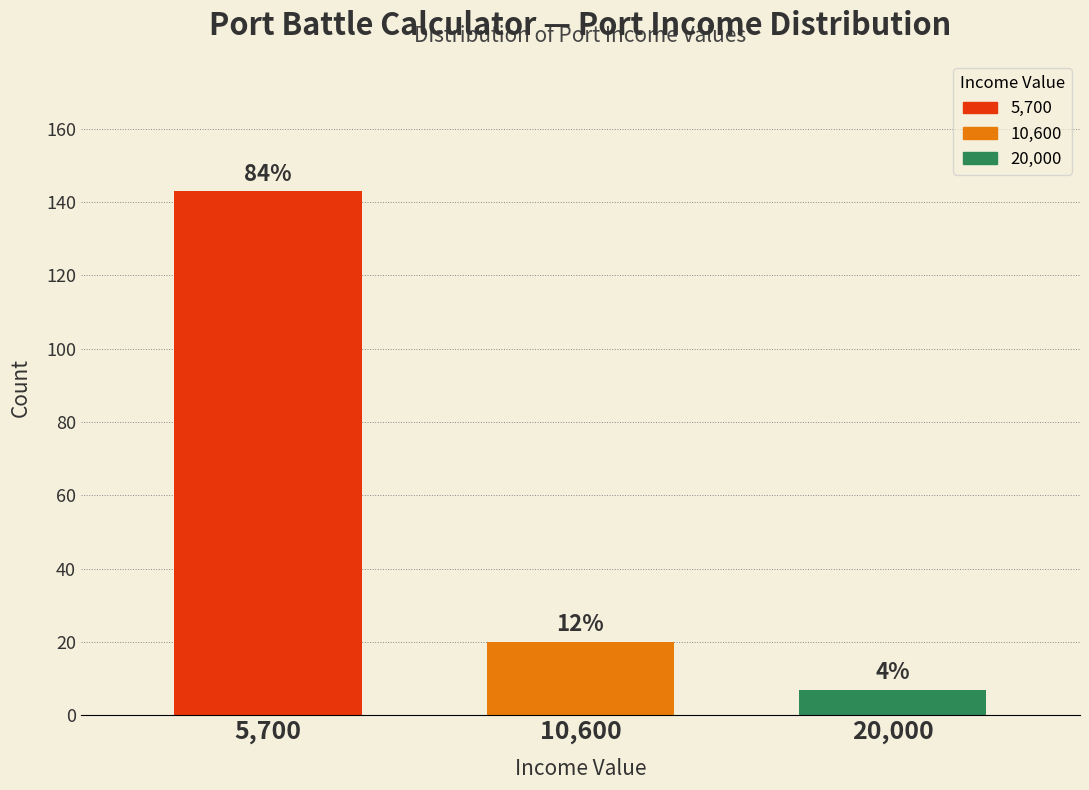

Are the bars horizontal?

No